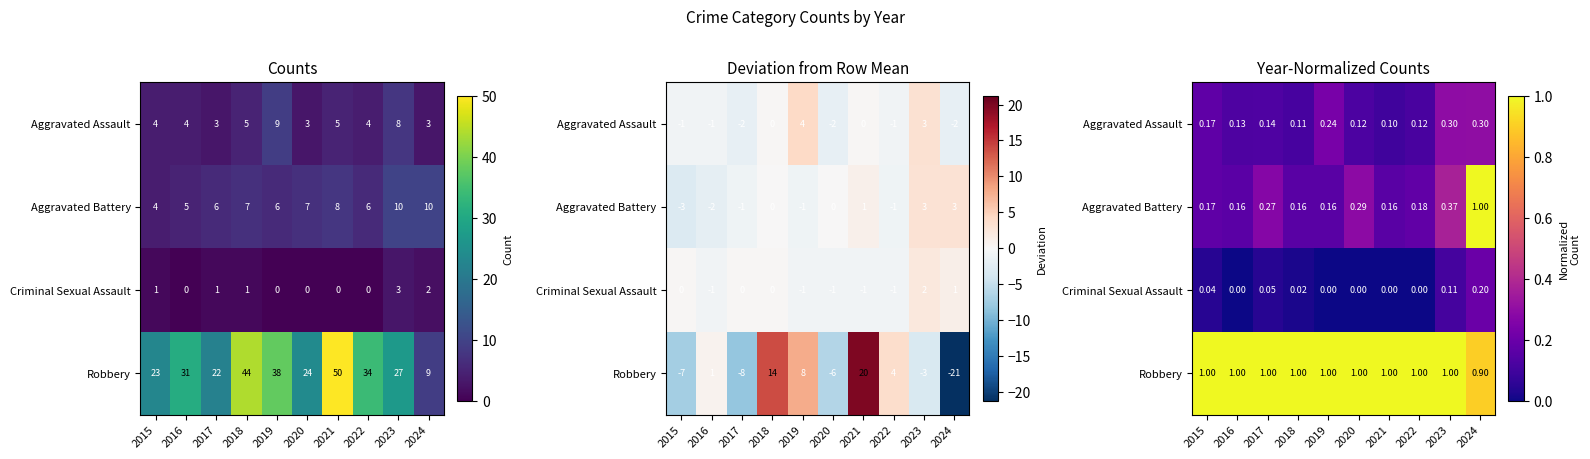

What is the maximum value shown in the chart?

1.0